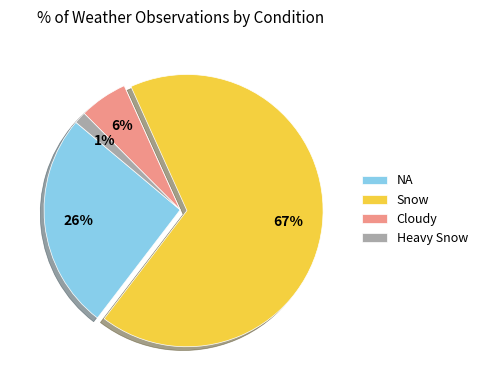

Rank the categories by value from highest to lowest.

Snow, NA, Cloudy, Heavy Snow